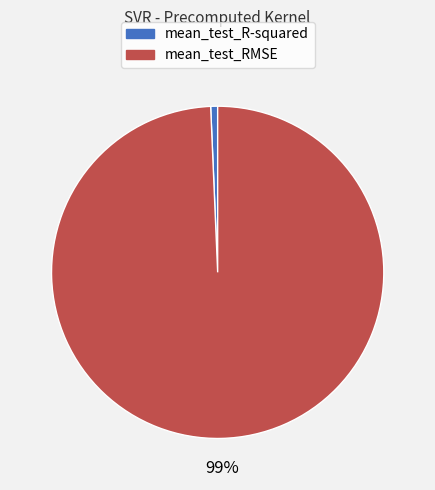

True or false: mean_test_RMSE accounts for 99% of the total.

True